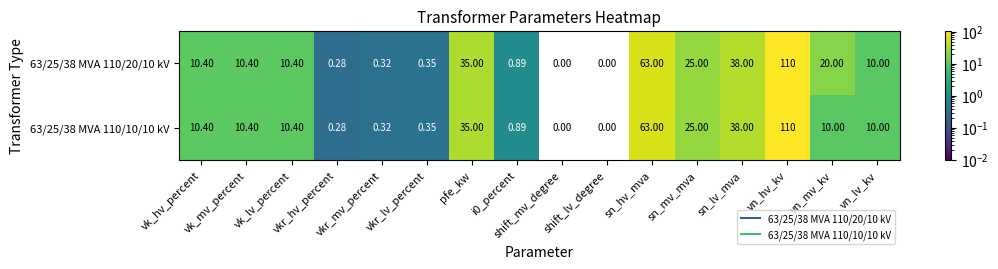

How many data points does each series have?

16